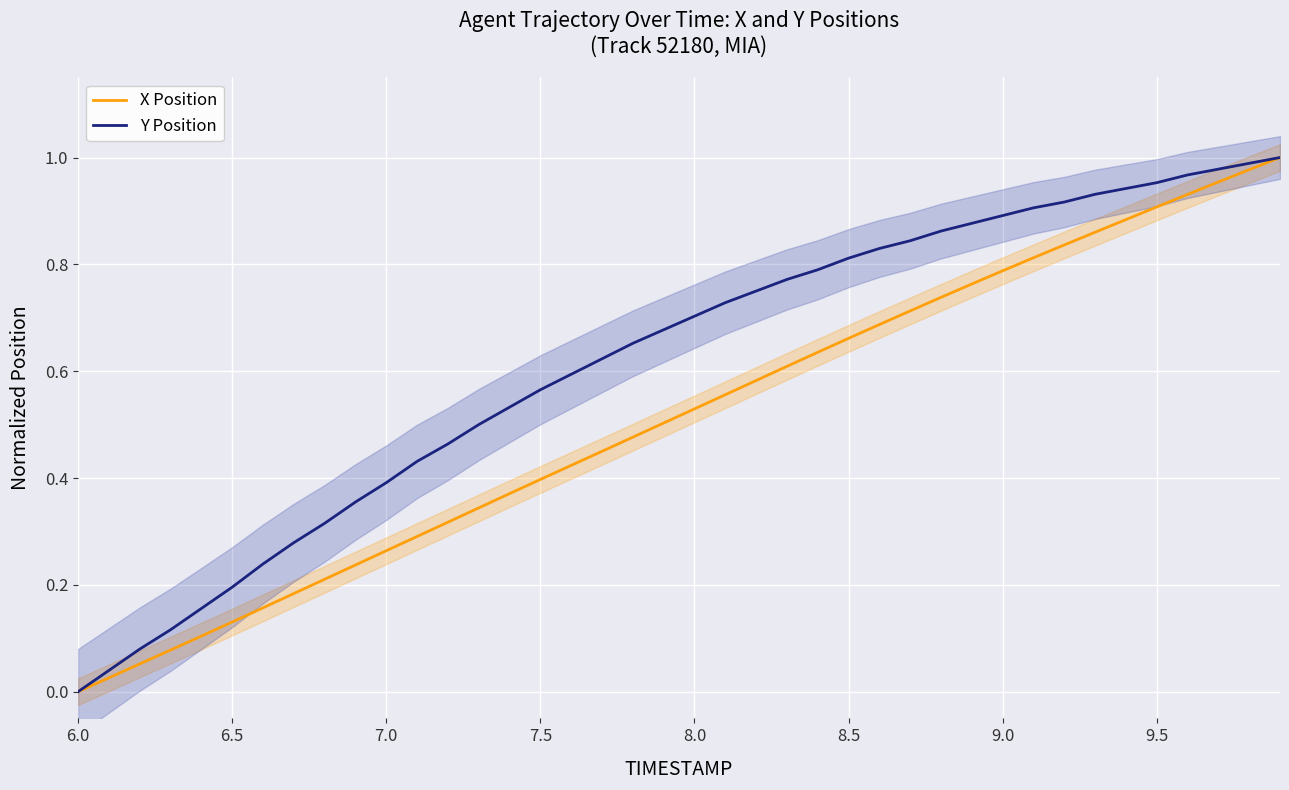

Rank the series by their average value, from lowest to highest.

X Position, Y Position